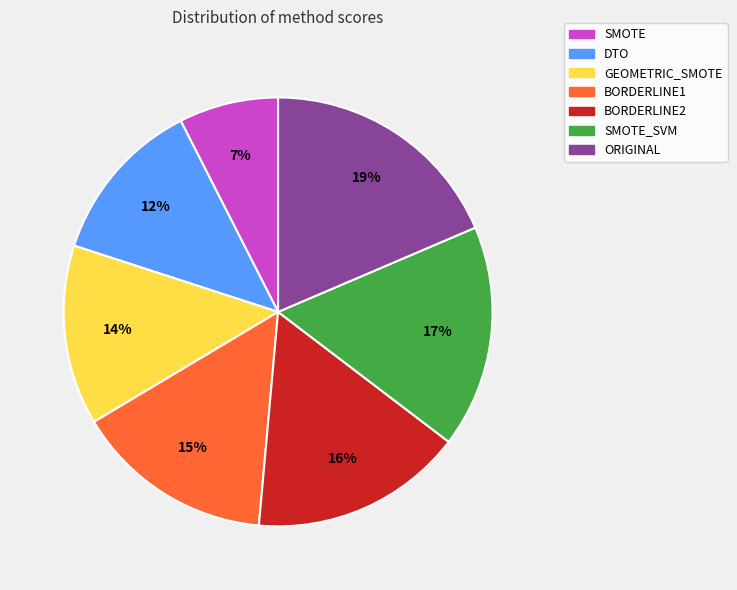

Combined, do SMOTE_SVM and SMOTE account for over 50%?

No